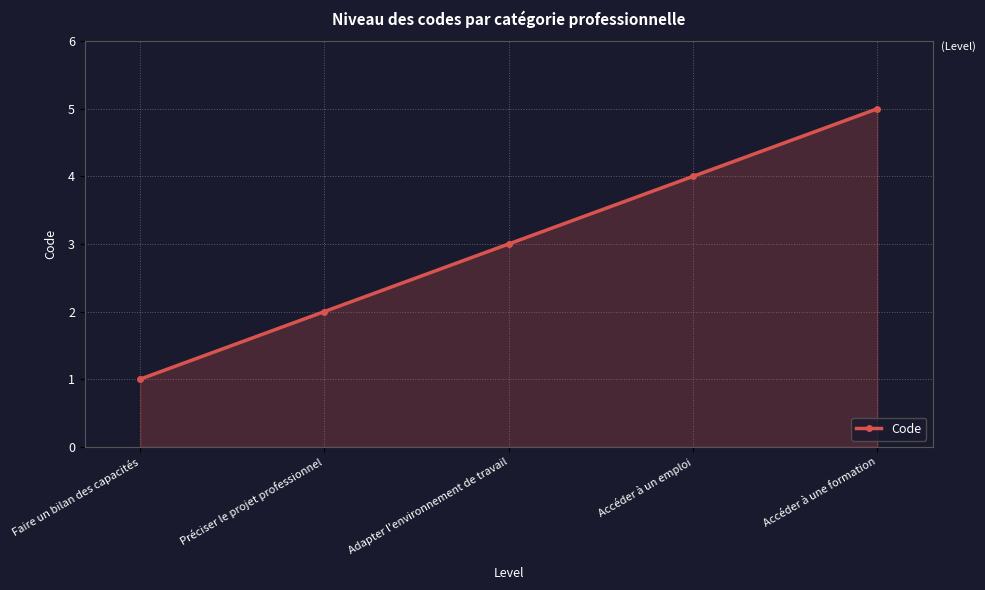

What is the change in value from Adapter l'environnement de travail to Accéder à une formation?

+2